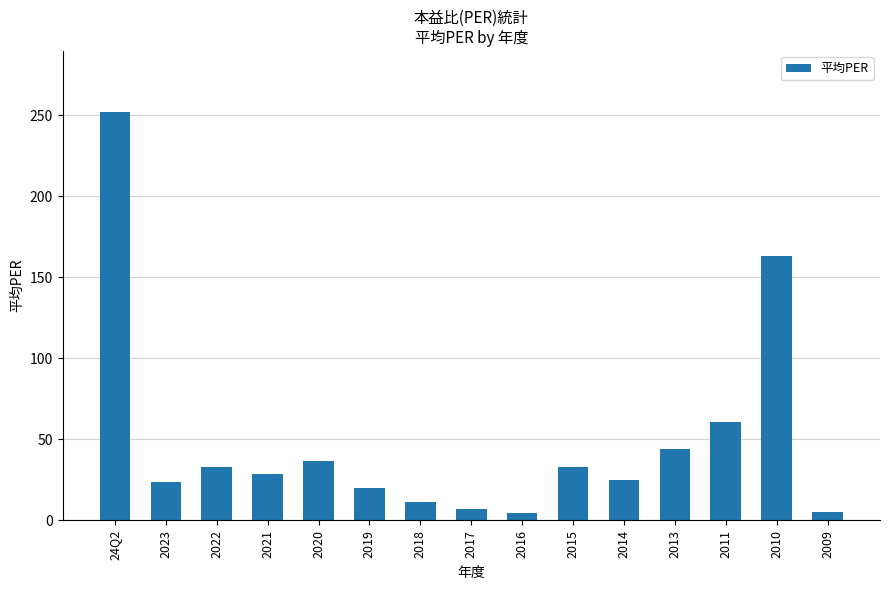

What is the label of the 10th bar from the left?

2015